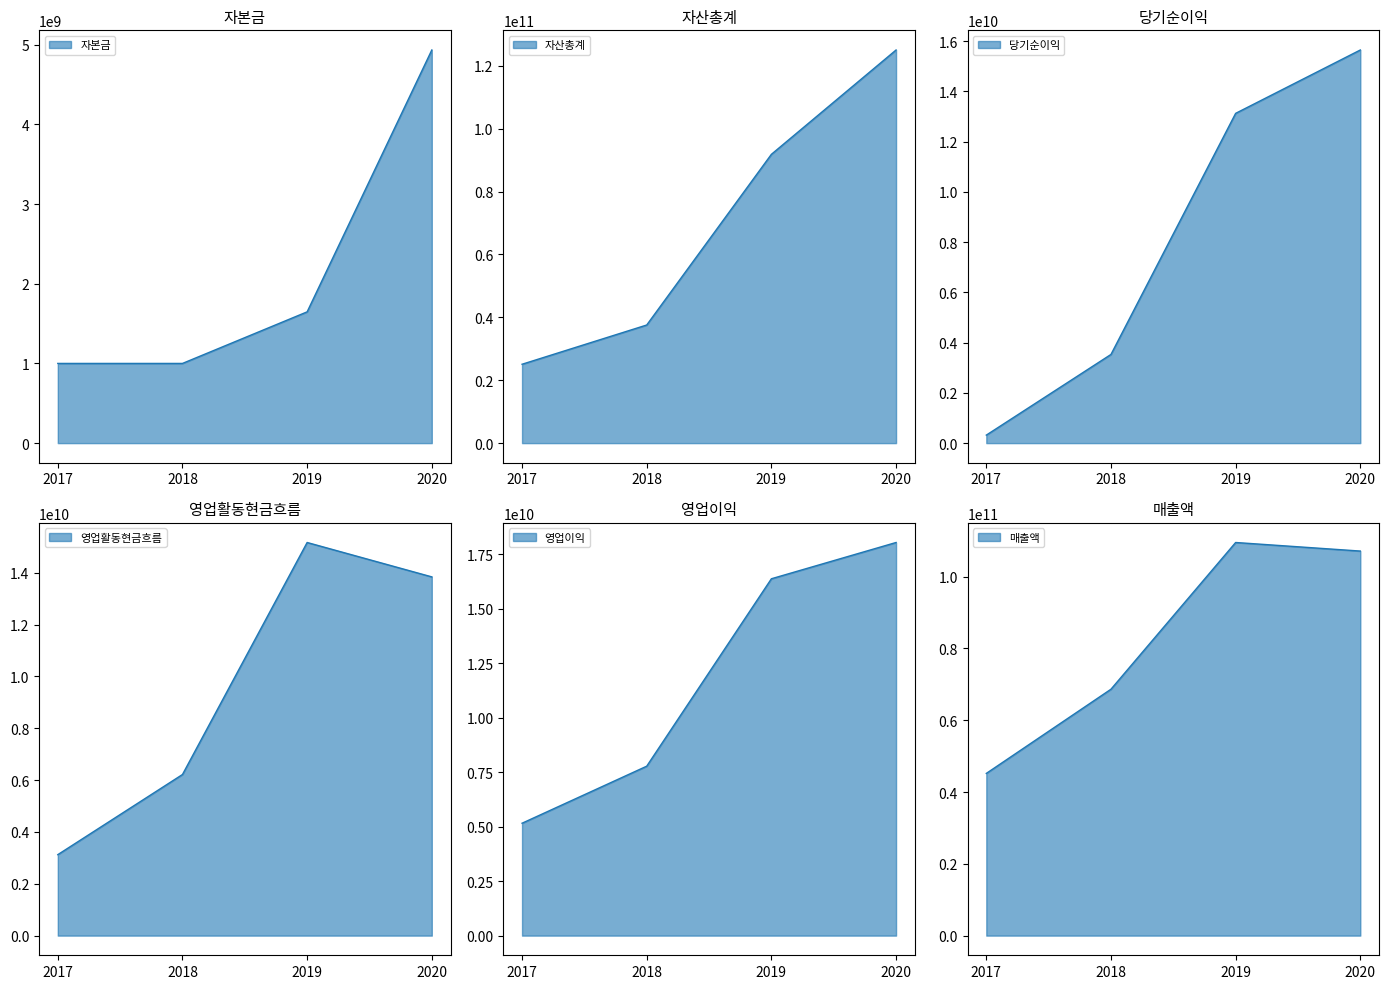

Does the chart display data point markers on the line(s)?

No